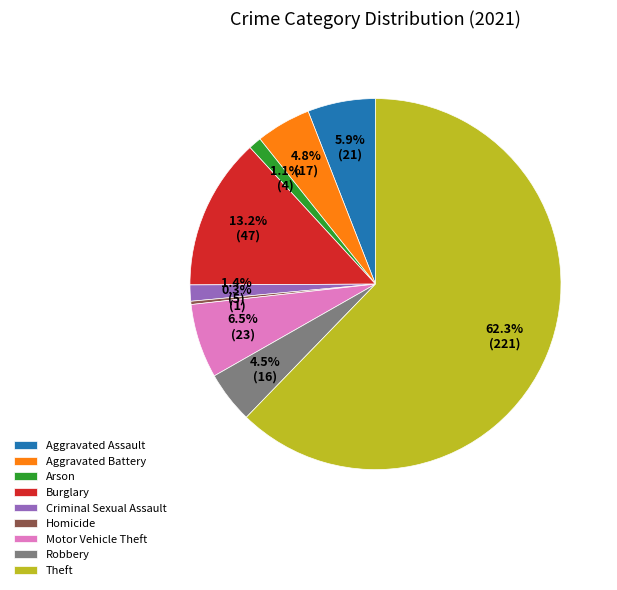

What portion of the pie excludes Aggravated Battery?

95.2%